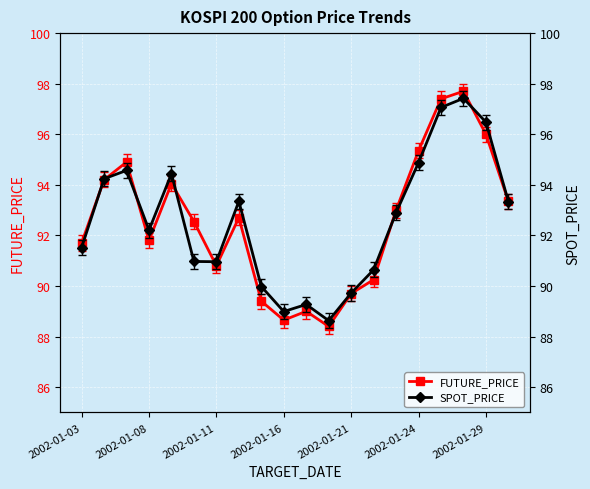

True or false: FUTURE_PRICE has more than 0 interior local peaks.

True